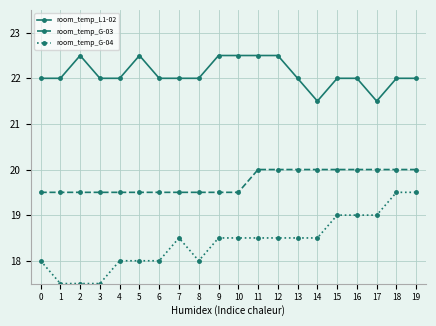

The value of room_temp_G-03 at 11 is 34.7. True or false?

False